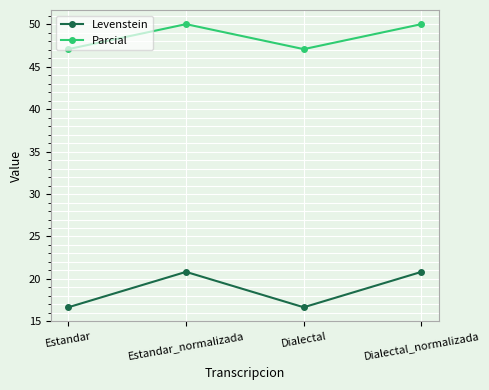

What position from the right is Dialectal?

2